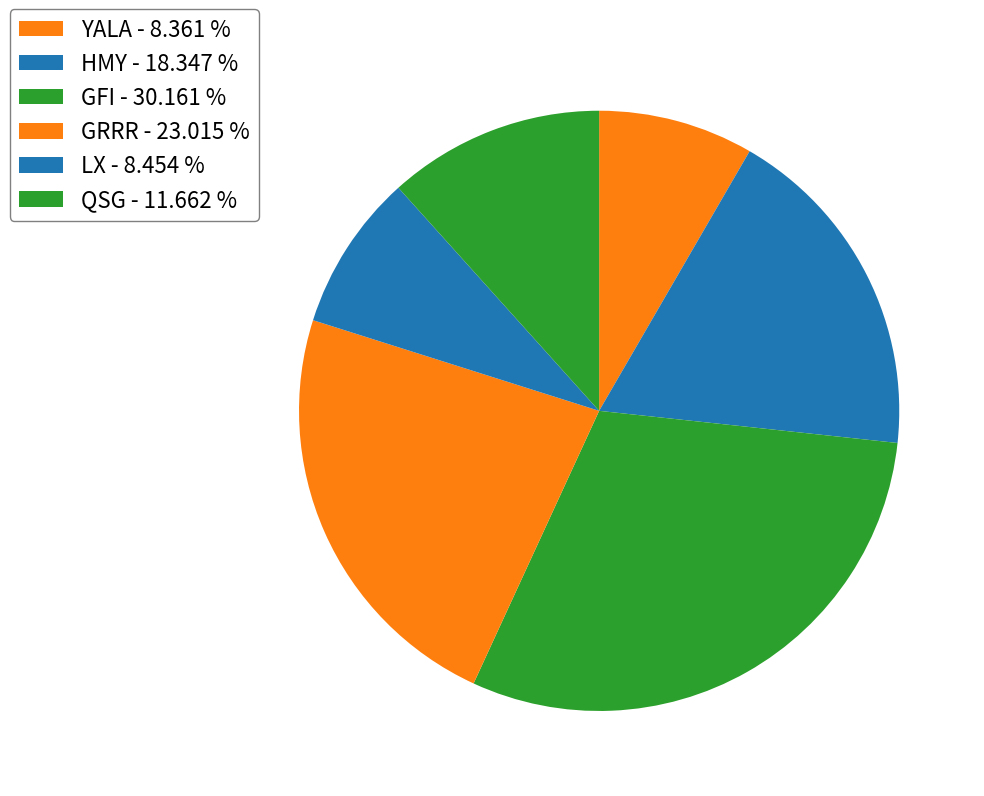

Does LX account for over 50% of the chart?

No